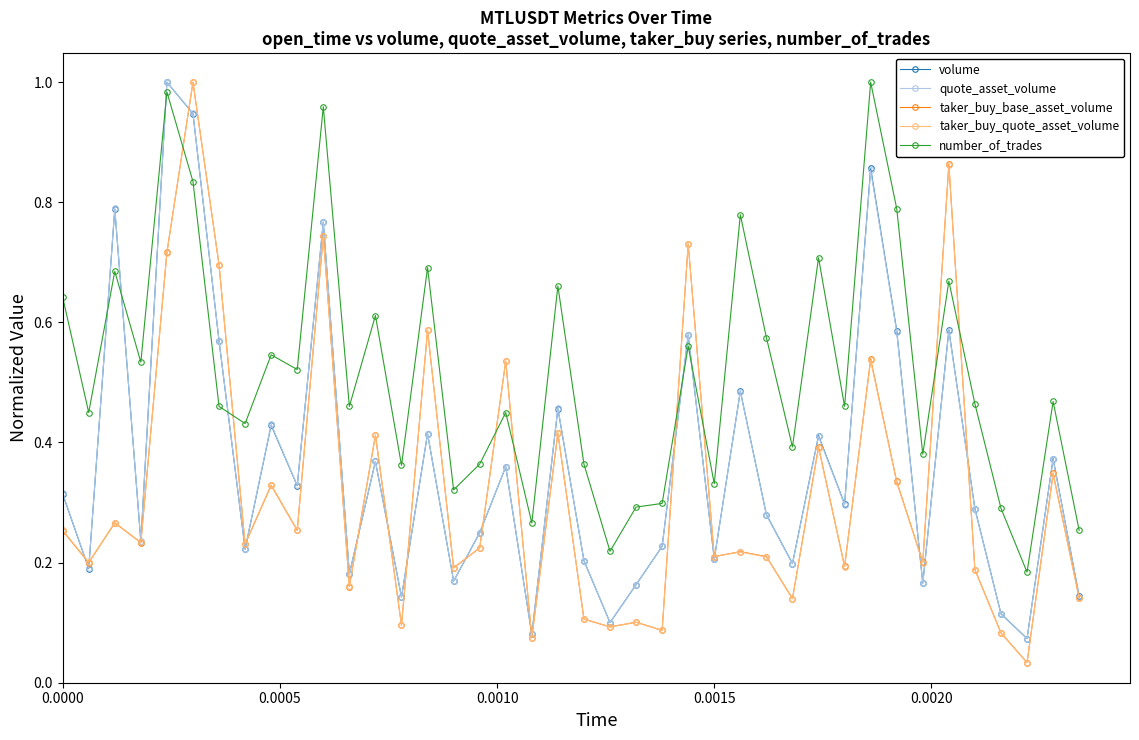

True or false: volume and number_of_trades intersect in this chart.

True